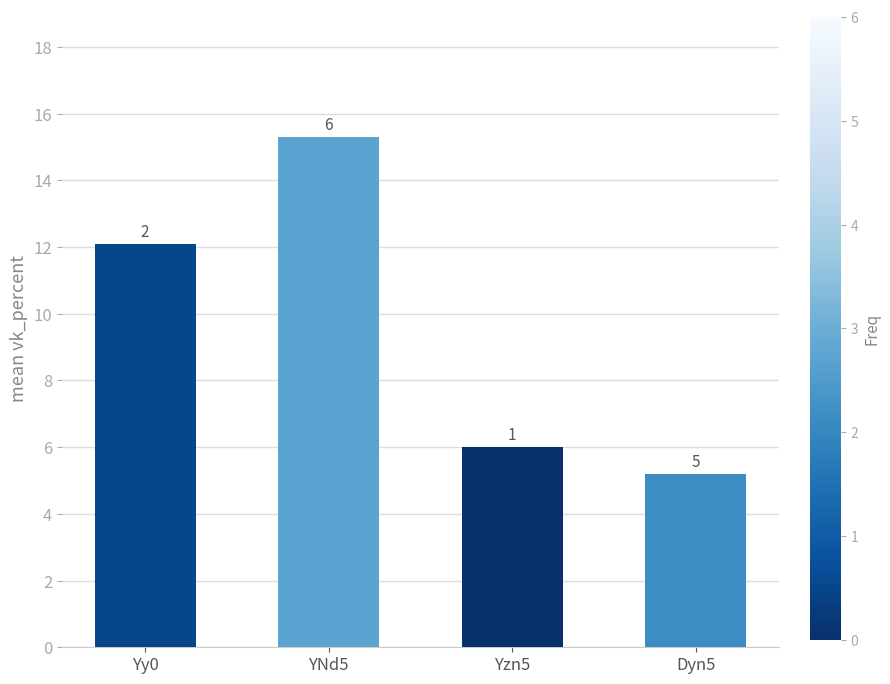

Does the chart contain any negative values?

No